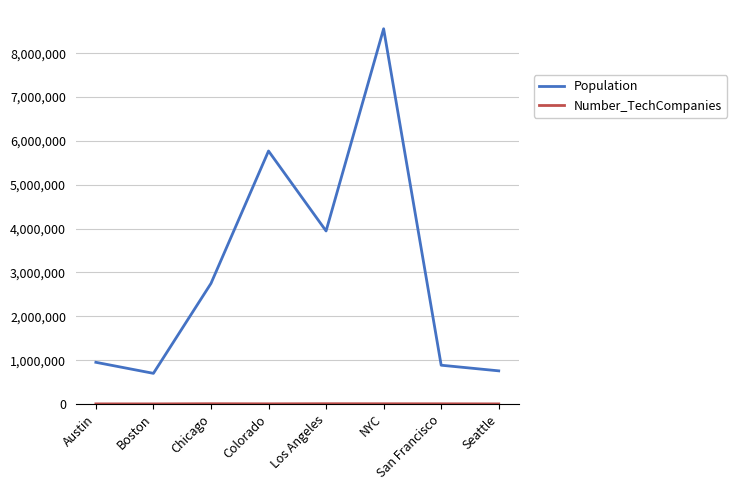

What position from the left is Seattle?

8